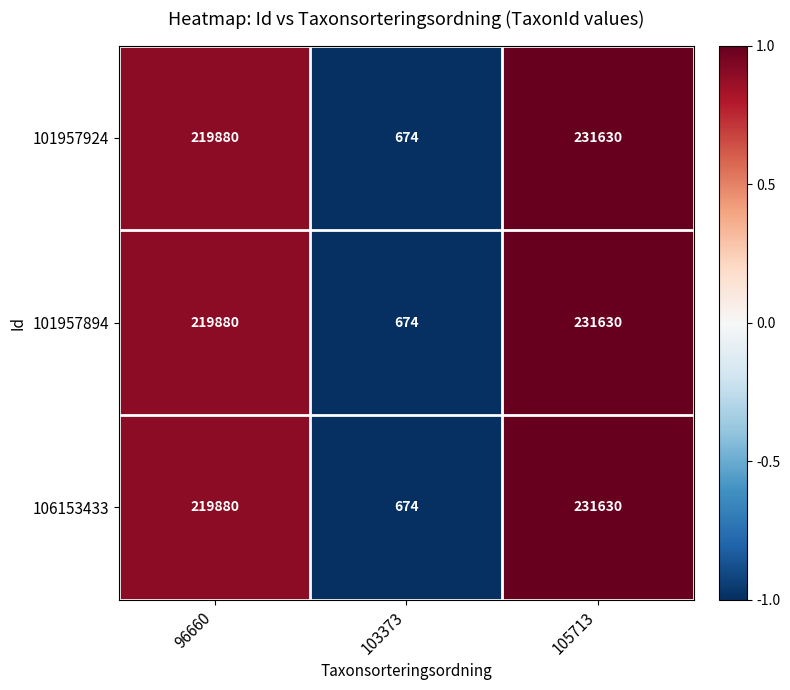

What is the approximate value of 106153433 at 105713, to the nearest 50?

231650